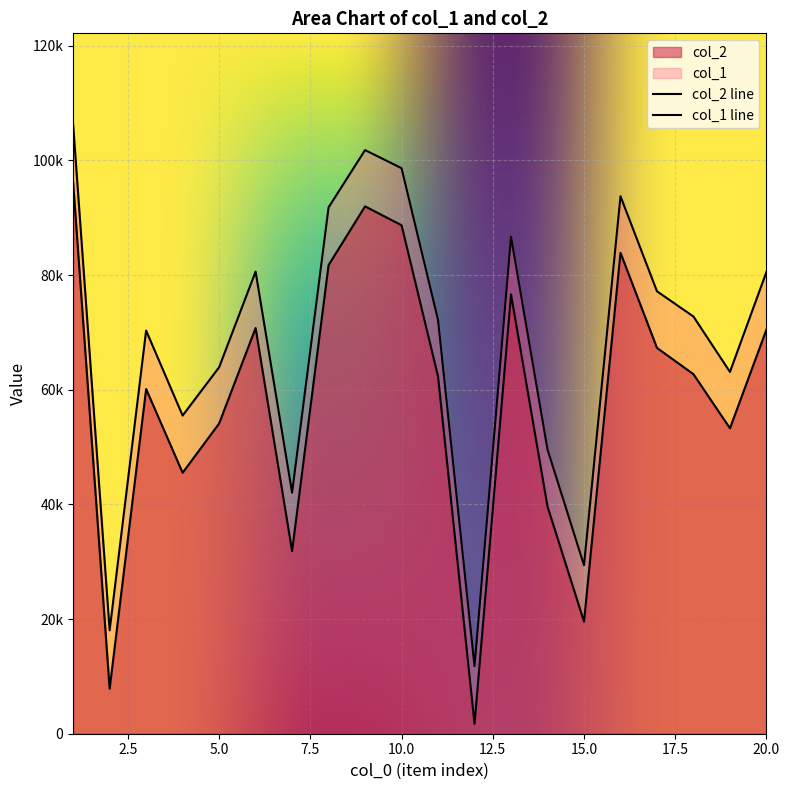

What is the difference between the highest and lowest values at 13?

10036